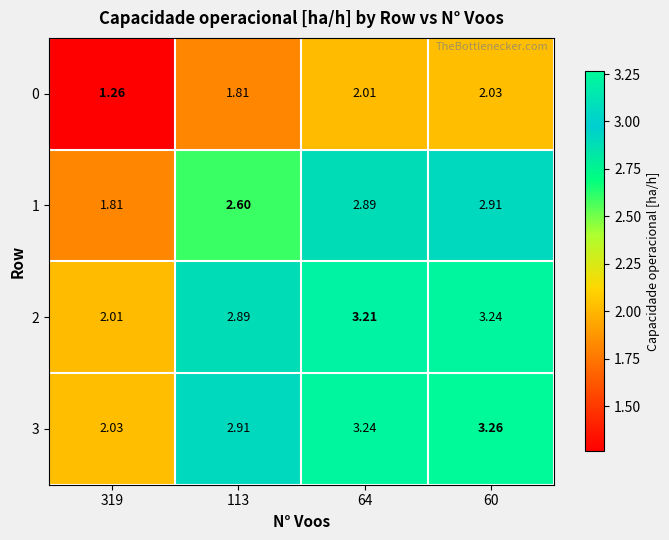

What is the total value across all series at 60?

11.4